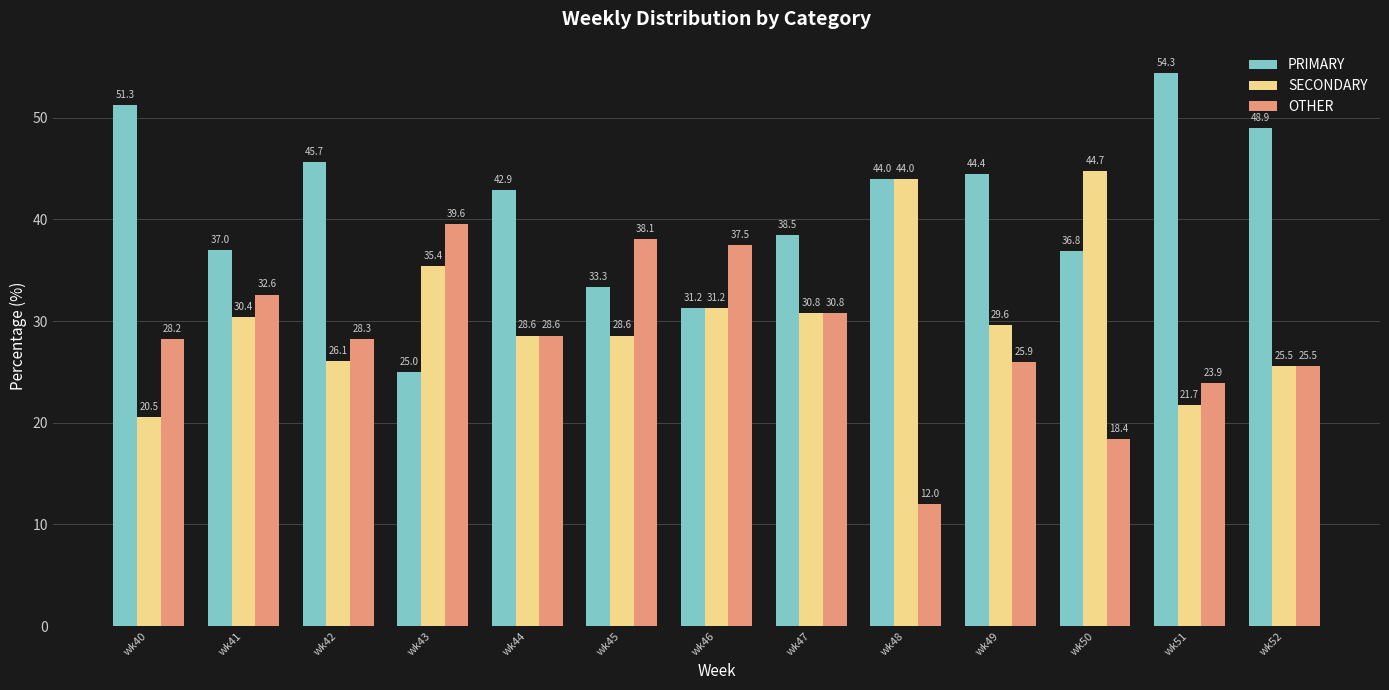

Which series changed the most between wk45 and wk51?

PRIMARY